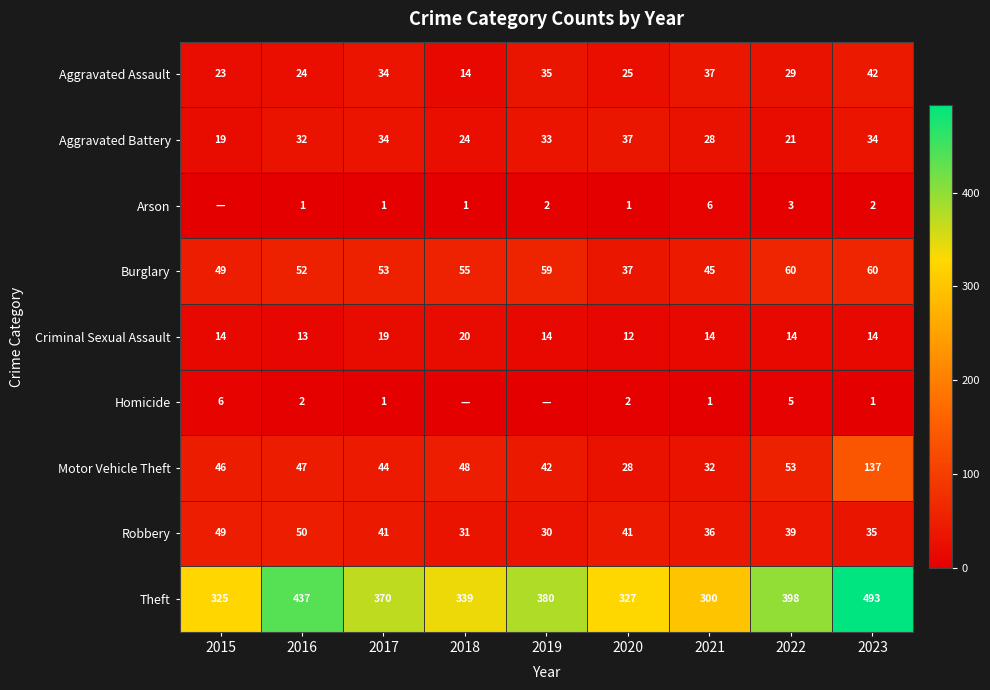

Is it true that Arson equals 0 at 2015?

True